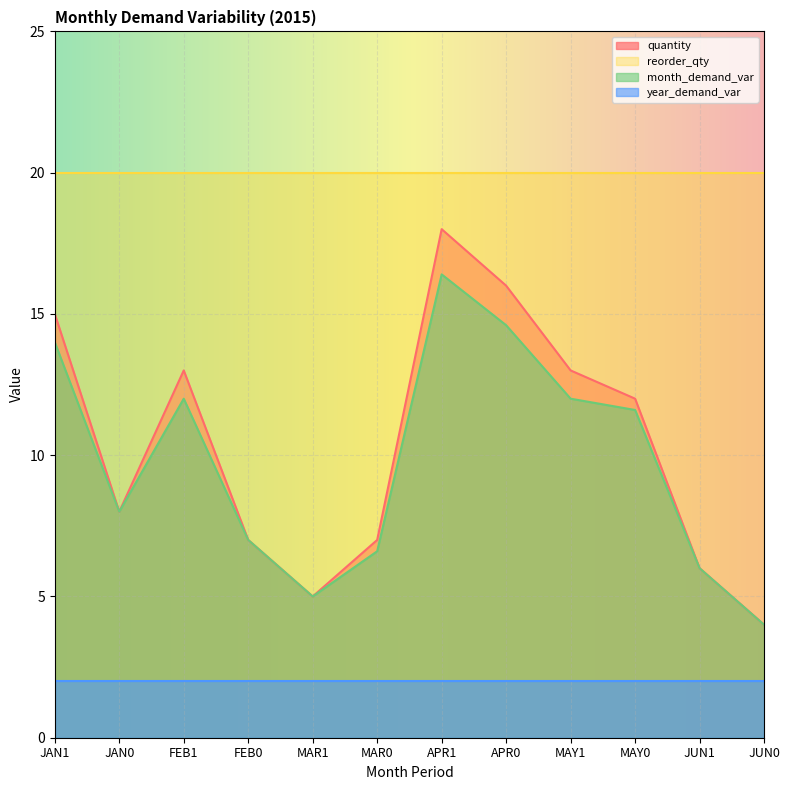

True or false: quantity has more than 2 points higher than both neighbors.

False